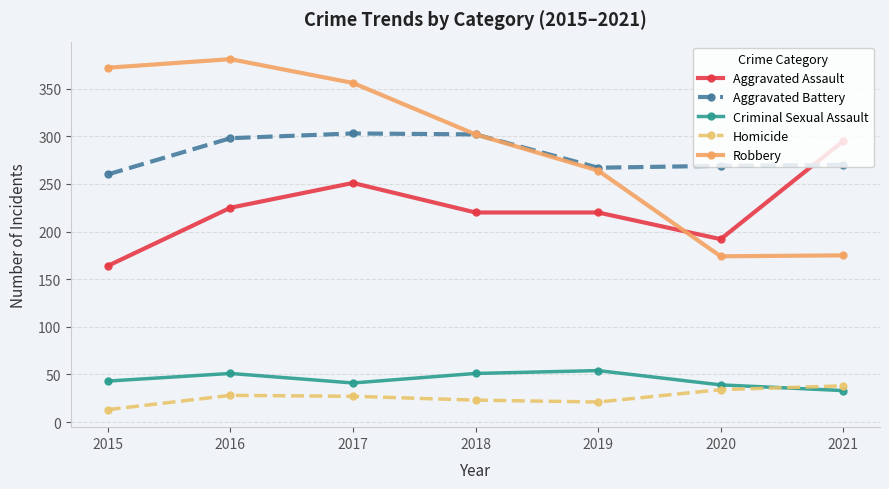

Is the value of Homicide at 2021 greater than the value of Aggravated Battery at 2015?

No